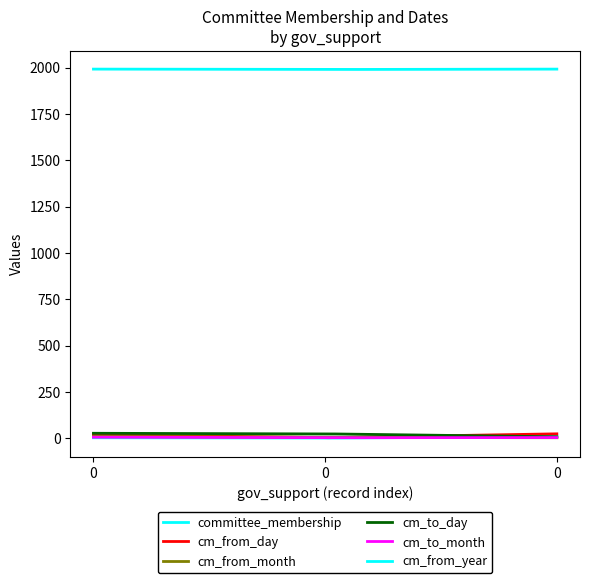

Is this an area chart (filled region under the line)?

No